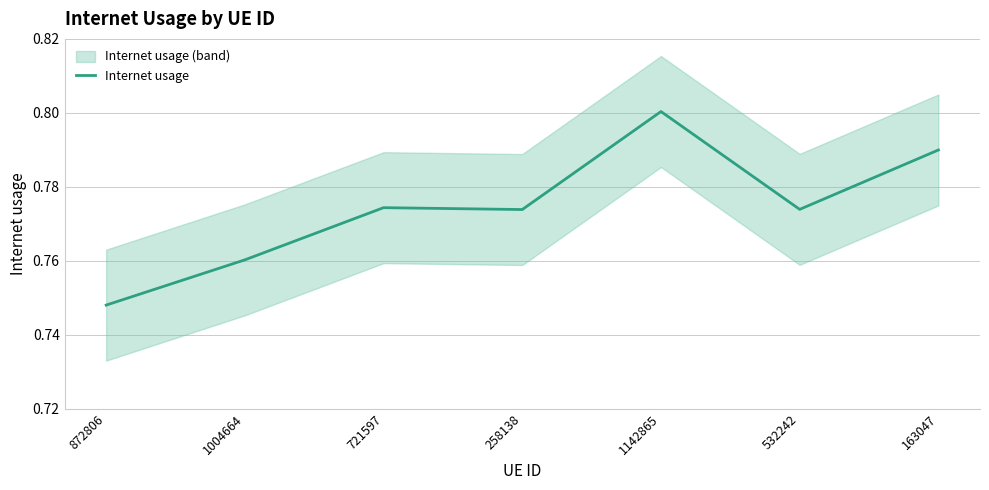

Reading left to right, extract all data points from this chart.

872806=0.7	1004664=0.8	721597=0.8	258138=0.8	1142865=0.8	532242=0.8	163047=0.8